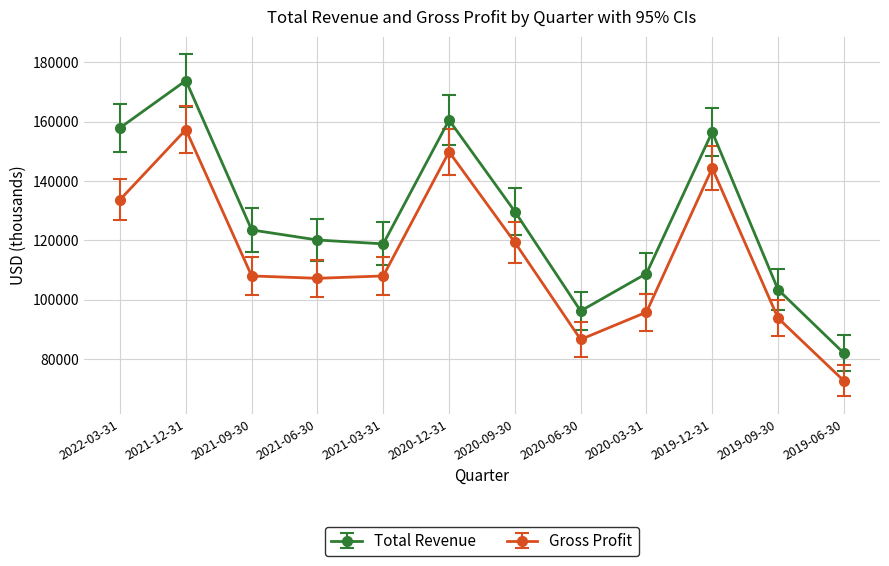

What are all the series names shown in the legend?

Total Revenue, Gross Profit